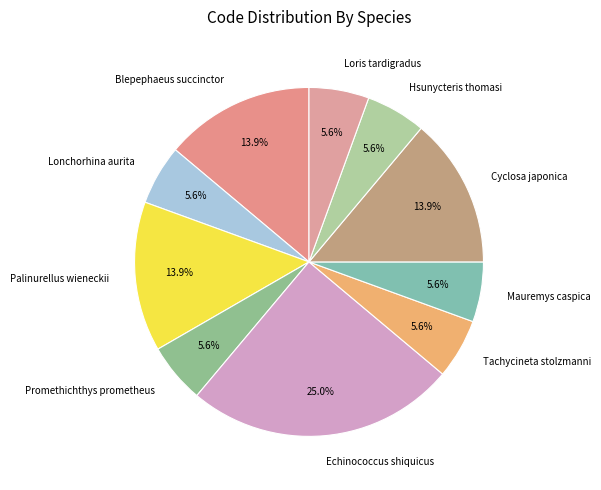

To the nearest percent, what percentage of the pie is Lonchorhina aurita?

6%